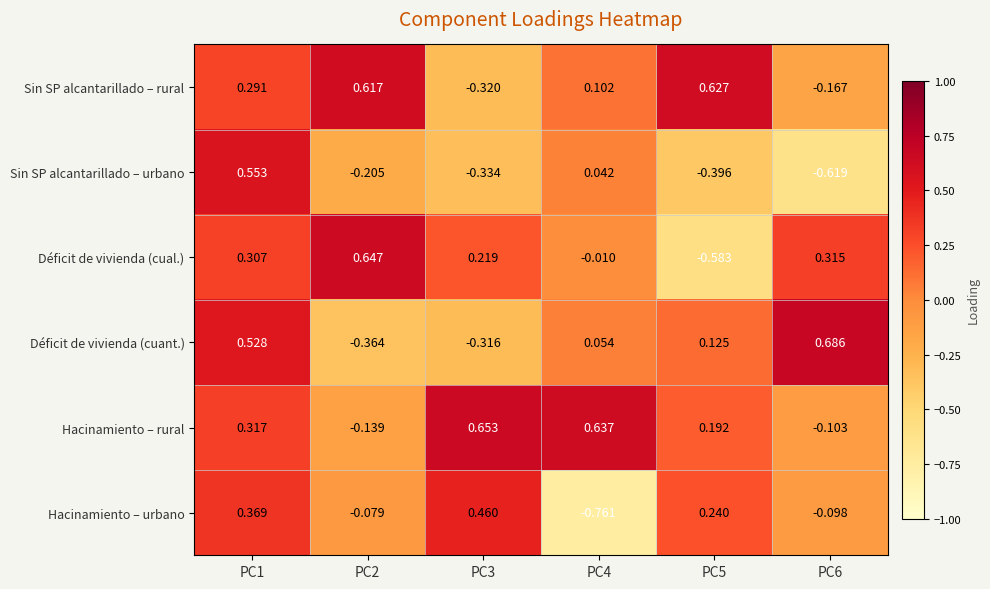

Rank the series by their maximum value, from highest to lowest.

Déficit de vivienda (cuant.), Hacinamiento – rural, Déficit de vivienda (cual.), Sin SP alcantarillado – rural, Sin SP alcantarillado – urbano, Hacinamiento – urbano